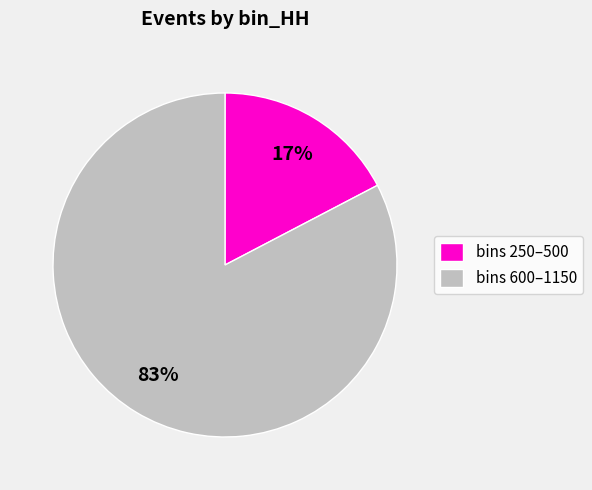

To the nearest percent, what percentage of the pie is bins 250–500?

17%